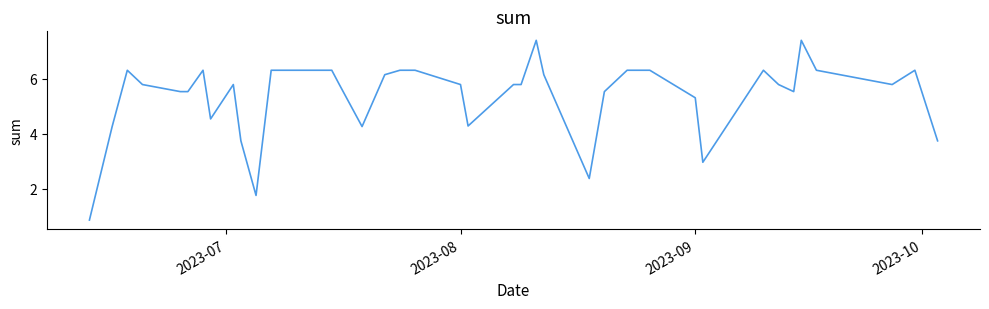

What is the greatest value displayed?

7.4